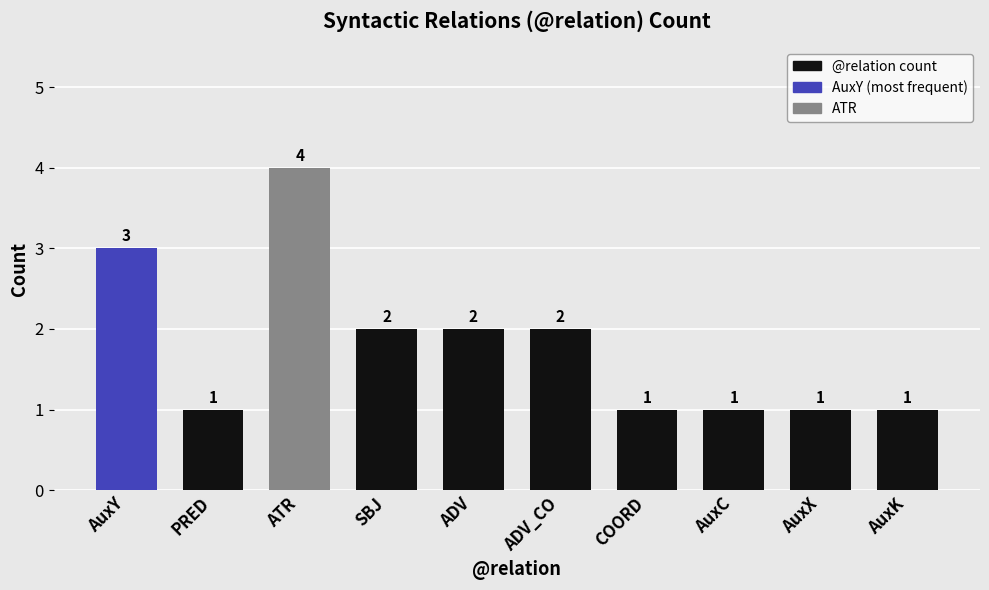

What is the label of the 8th bar from the left?

AuxC